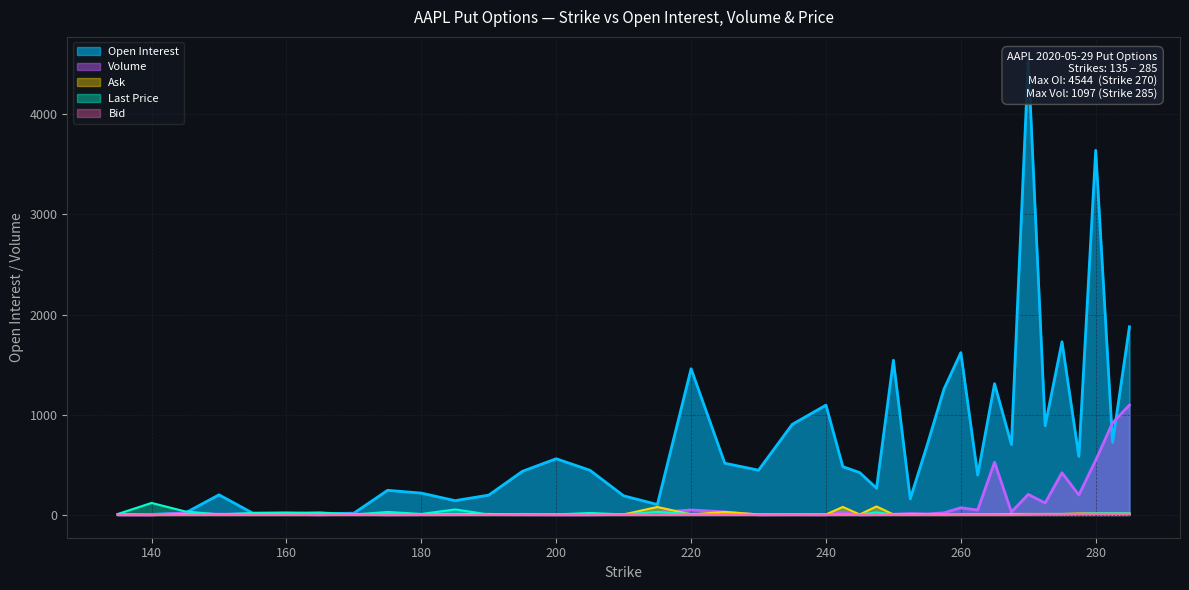

At how many categories does at least one series exceed 476?

19